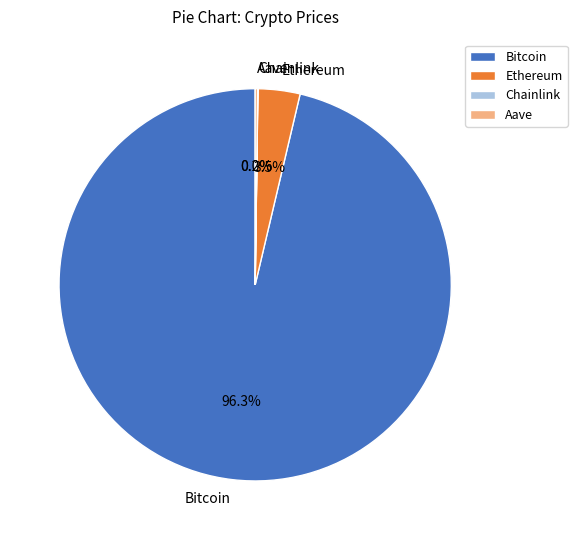

Does Bitcoin account for over 50% of the chart?

Yes